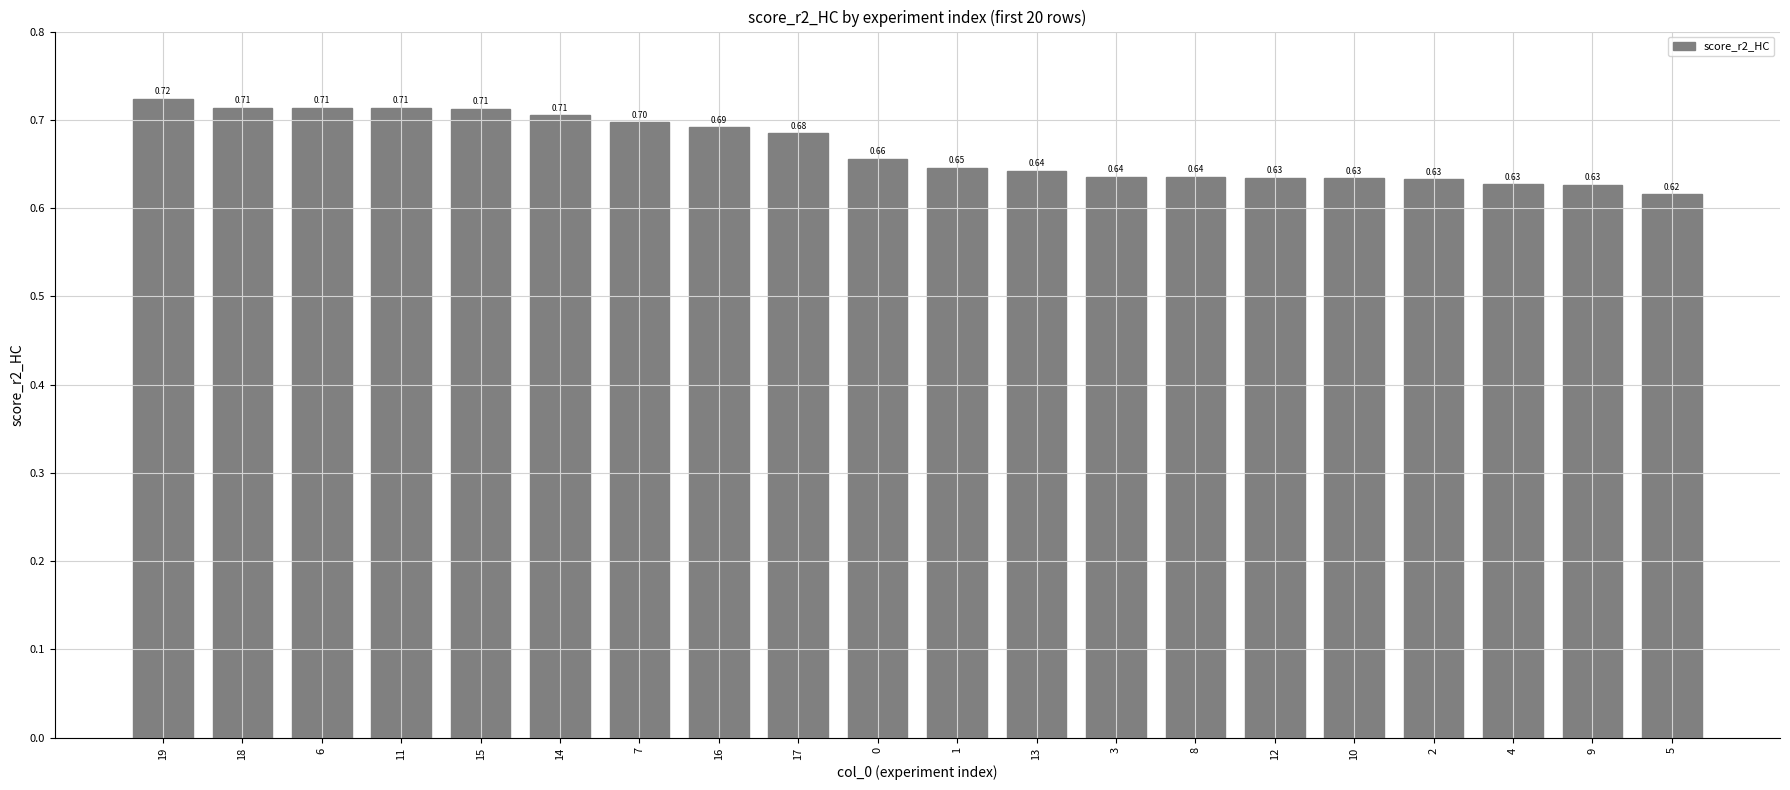

What is the value of the 7th bar from the left?

0.7